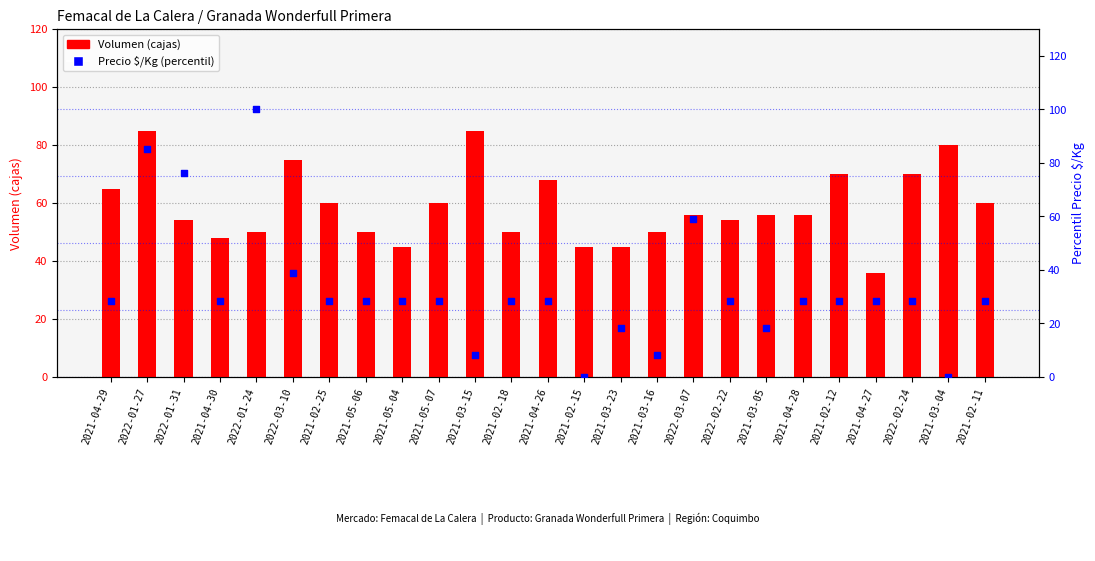

What is the total value across all series at 2022-01-24?

150.0